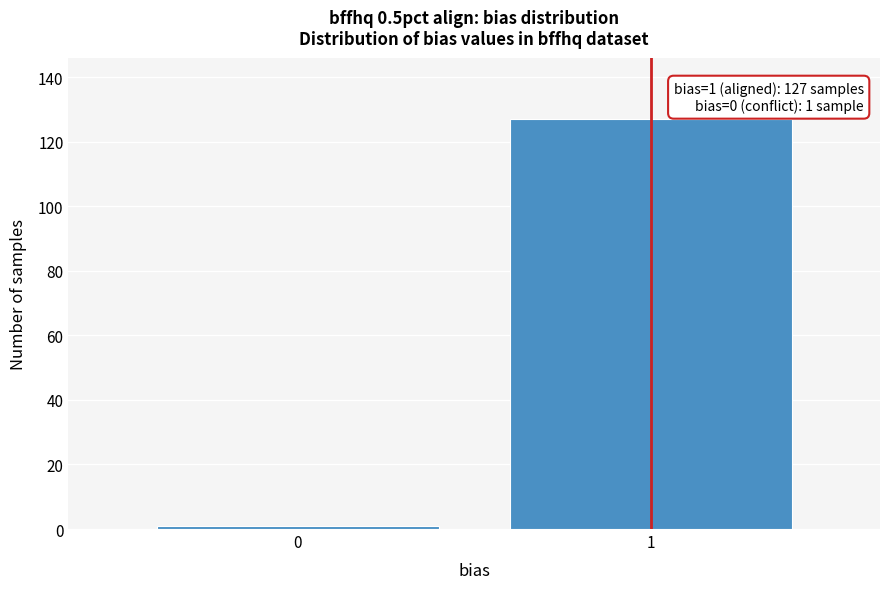

Reading left to right, what are all the values shown in this chart?

1	127